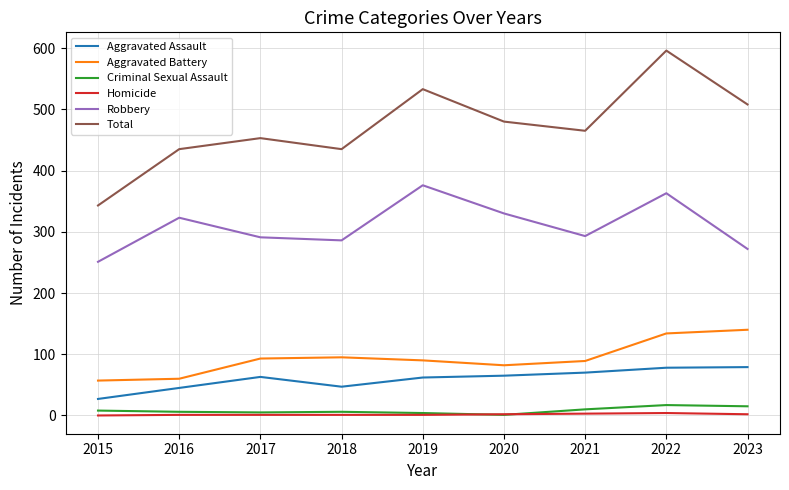

True or false: Aggravated Battery has a value of 140 at 2017.

False